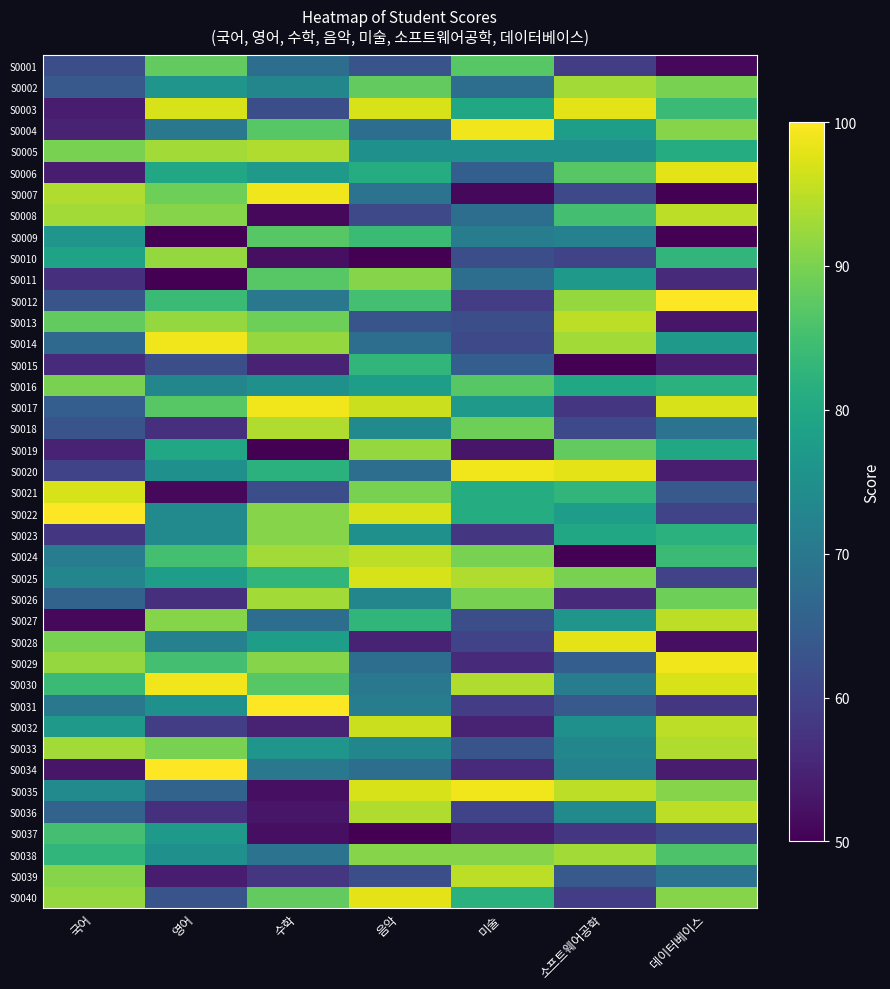

Which series has the largest total across all categories?

S0030